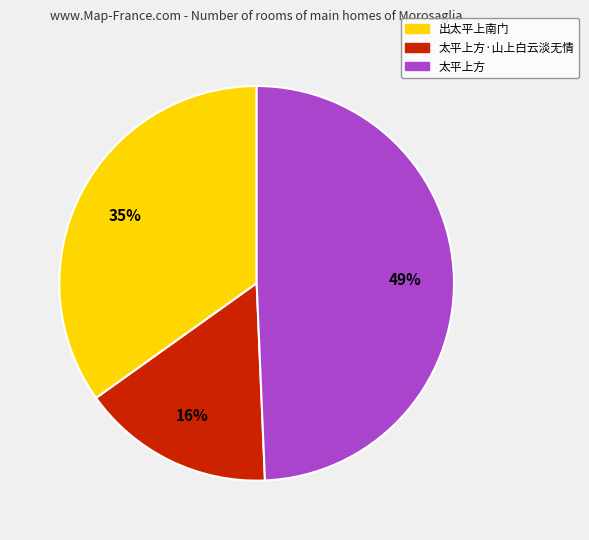

To the nearest percent, what is the average slice percentage?

33%